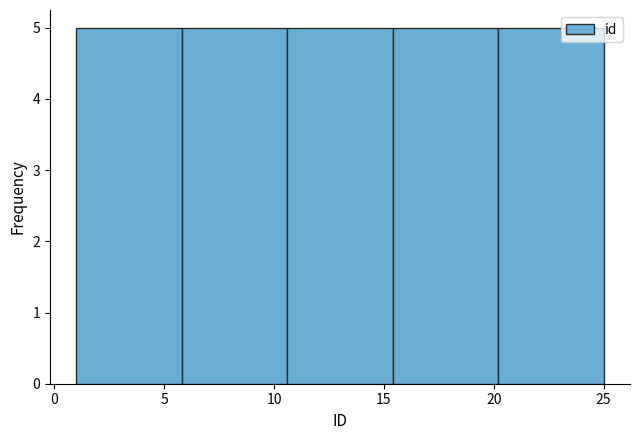

Reading left to right, transcribe this chart: for each bar, give the range it covers on the x-axis and its height. Neither the bar edges nor the heights are printed on the chart, so give them approximately, as read against the axes.

1.0 to 5.8: 5
5.8 to 10.6: 5
10.6 to 15.4: 5
15.4 to 20.2: 5
20.2 to 25.0: 5